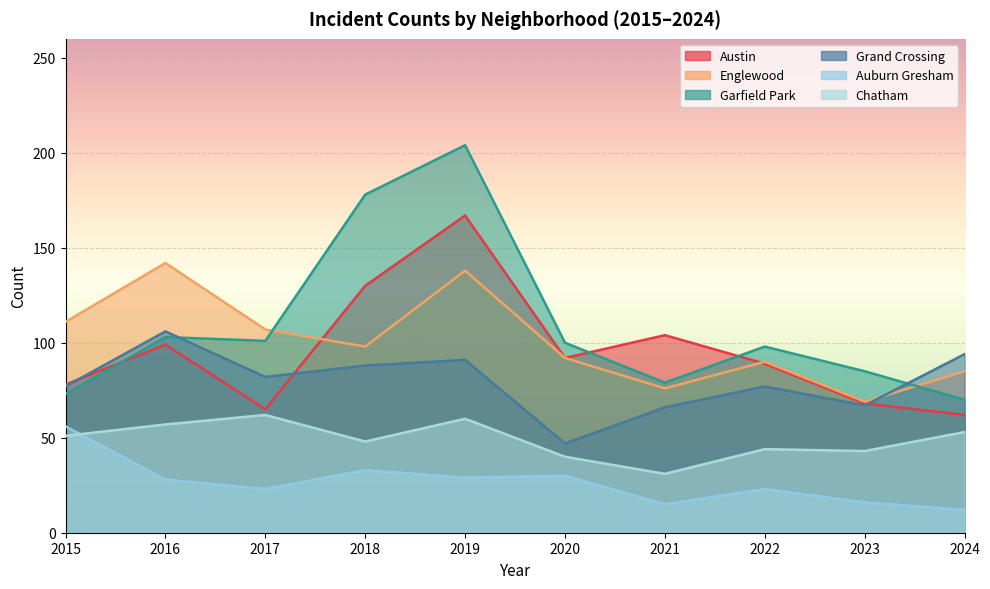

How many lines are shown in the chart?

6